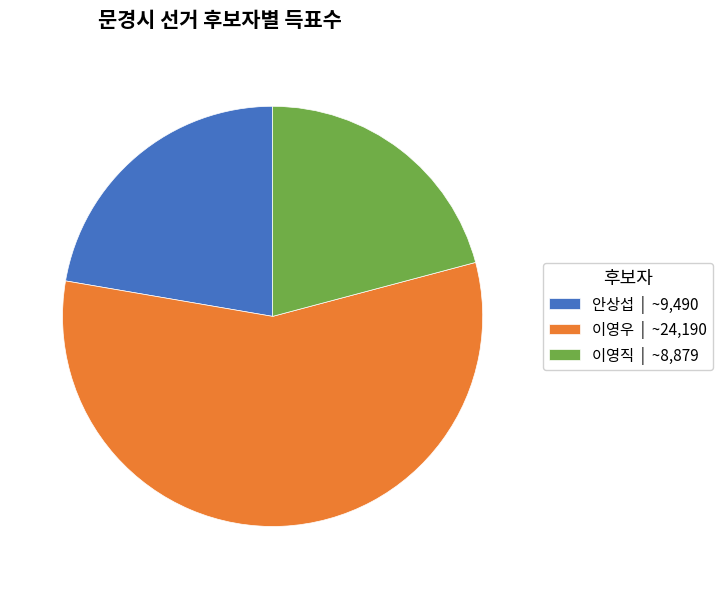

Which category accounts for the majority?

이영우